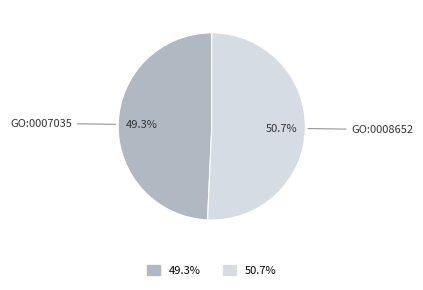

Is there any slice that represents more than half of the pie?

Yes